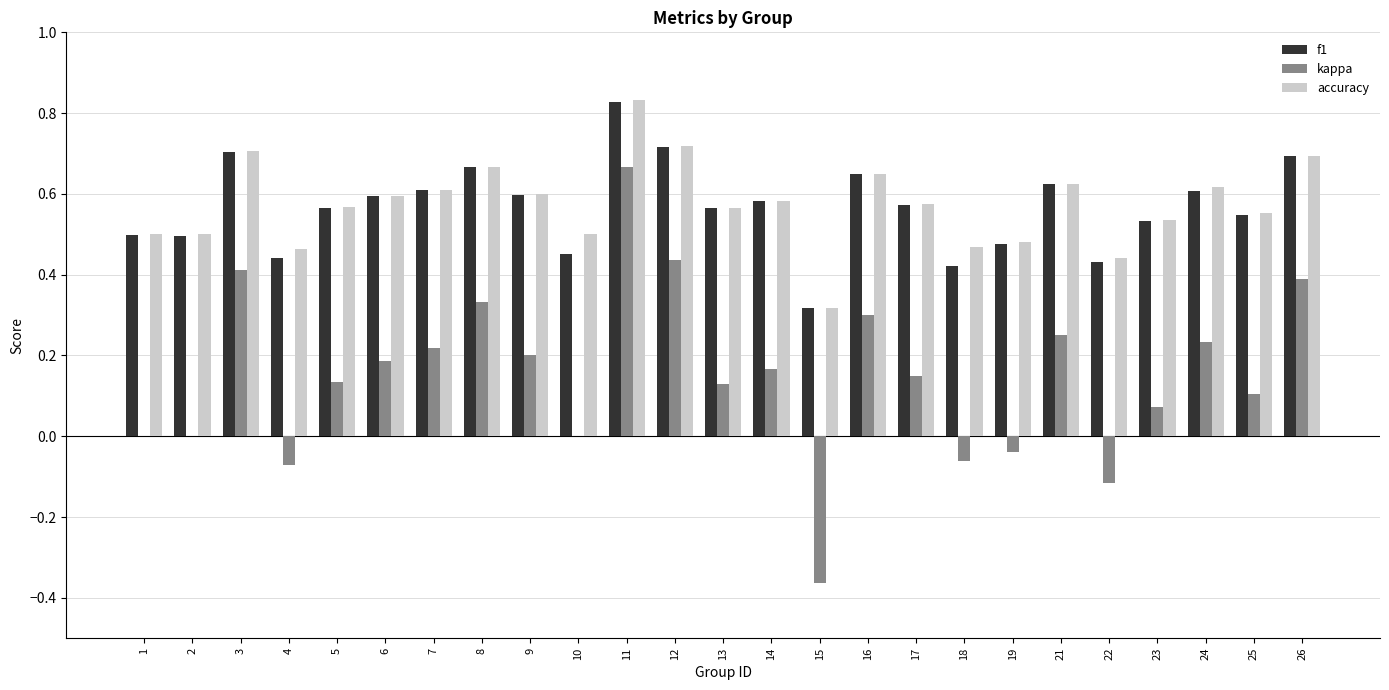

At which category is the sum across all series the highest?

11